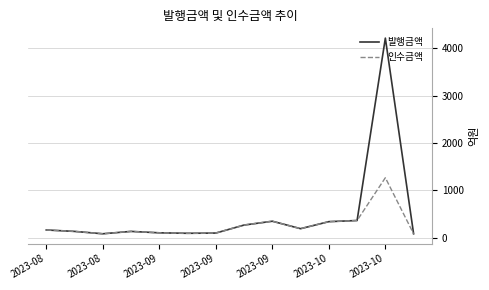

Which series has the largest total across all categories?

발행금액